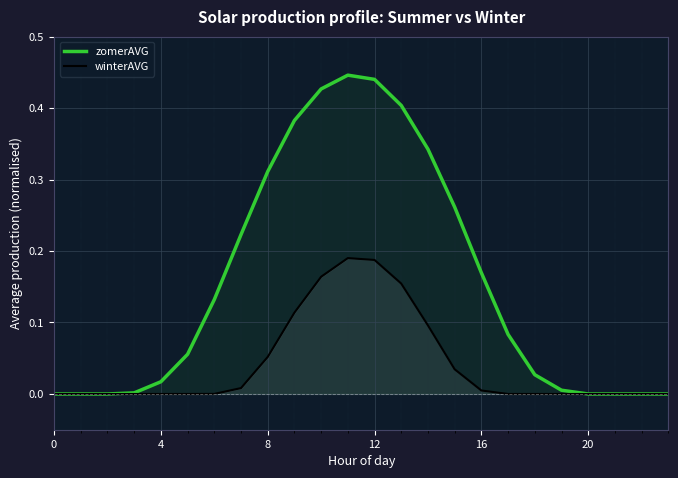

What are all the series names shown in the legend?

zomerAVG, winterAVG